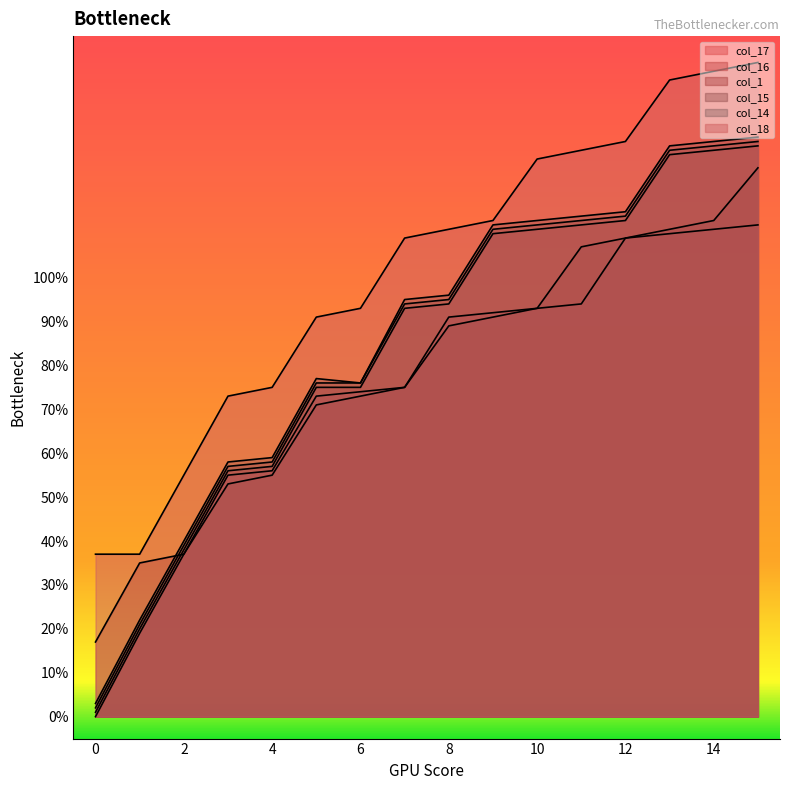

Which has a higher value, 10 or 13?

13